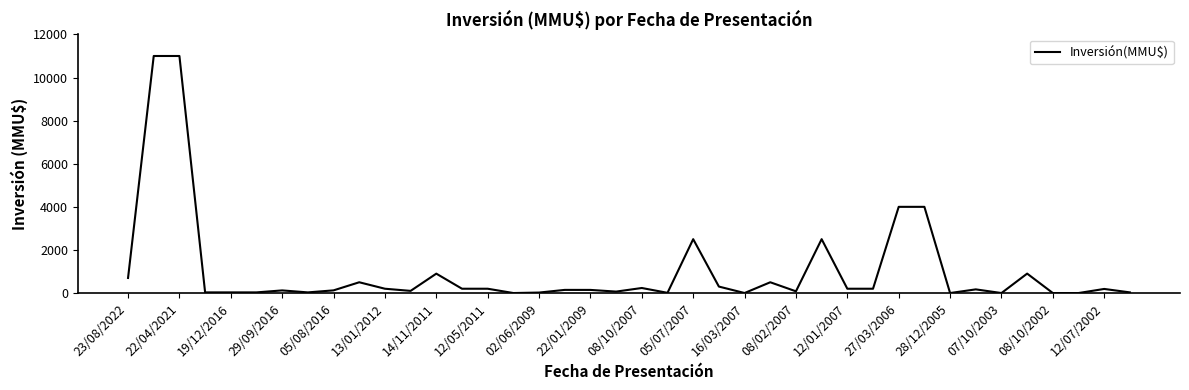

What is the maximum value shown in the chart?

11000